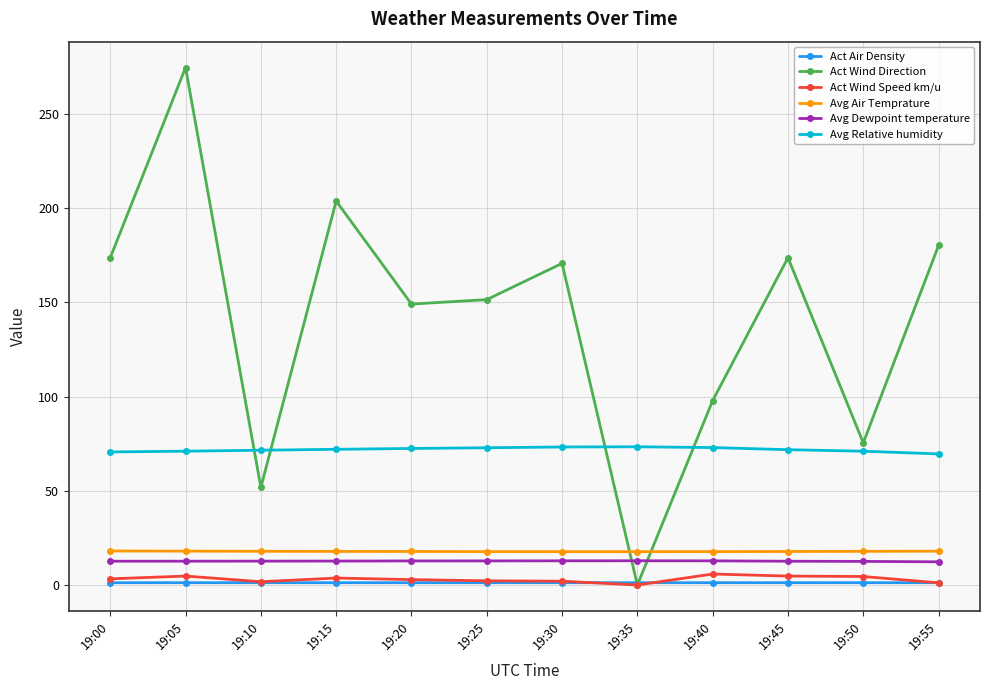

What is the highest value of the Avg Dewpoint temperature series?

12.9